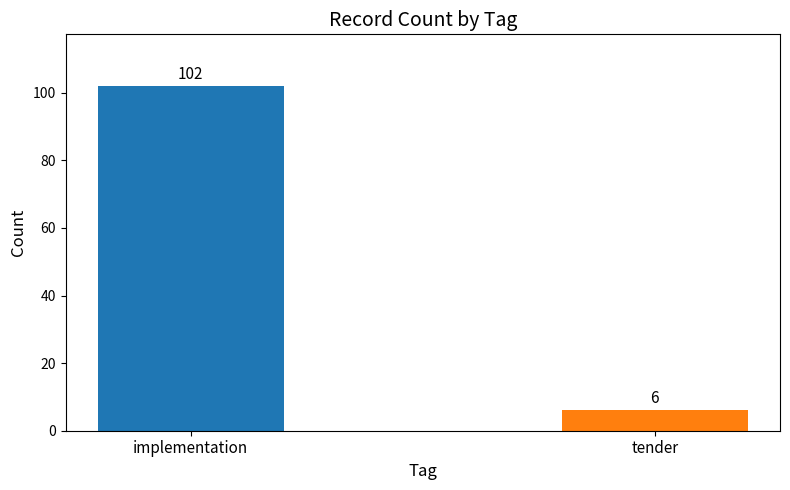

What is the difference between the maximum and minimum values?

96